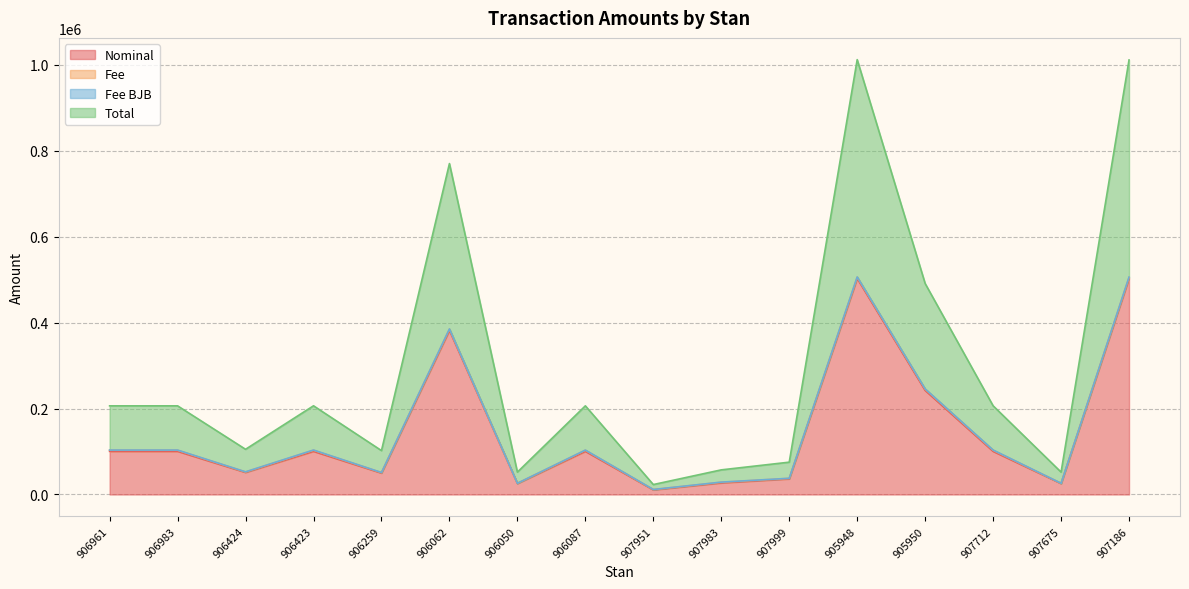

The value of Nominal at 906983 is 100500. True or false?

True